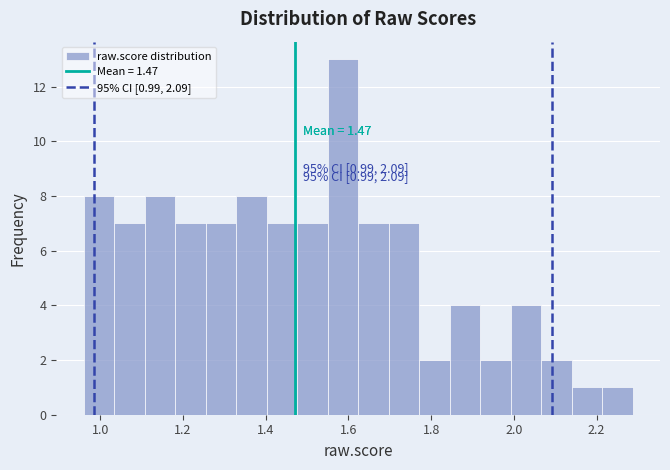

Around what value on the x-axis is the tallest bar? Give the approximate position of its centre, as read against the axis.

1.58